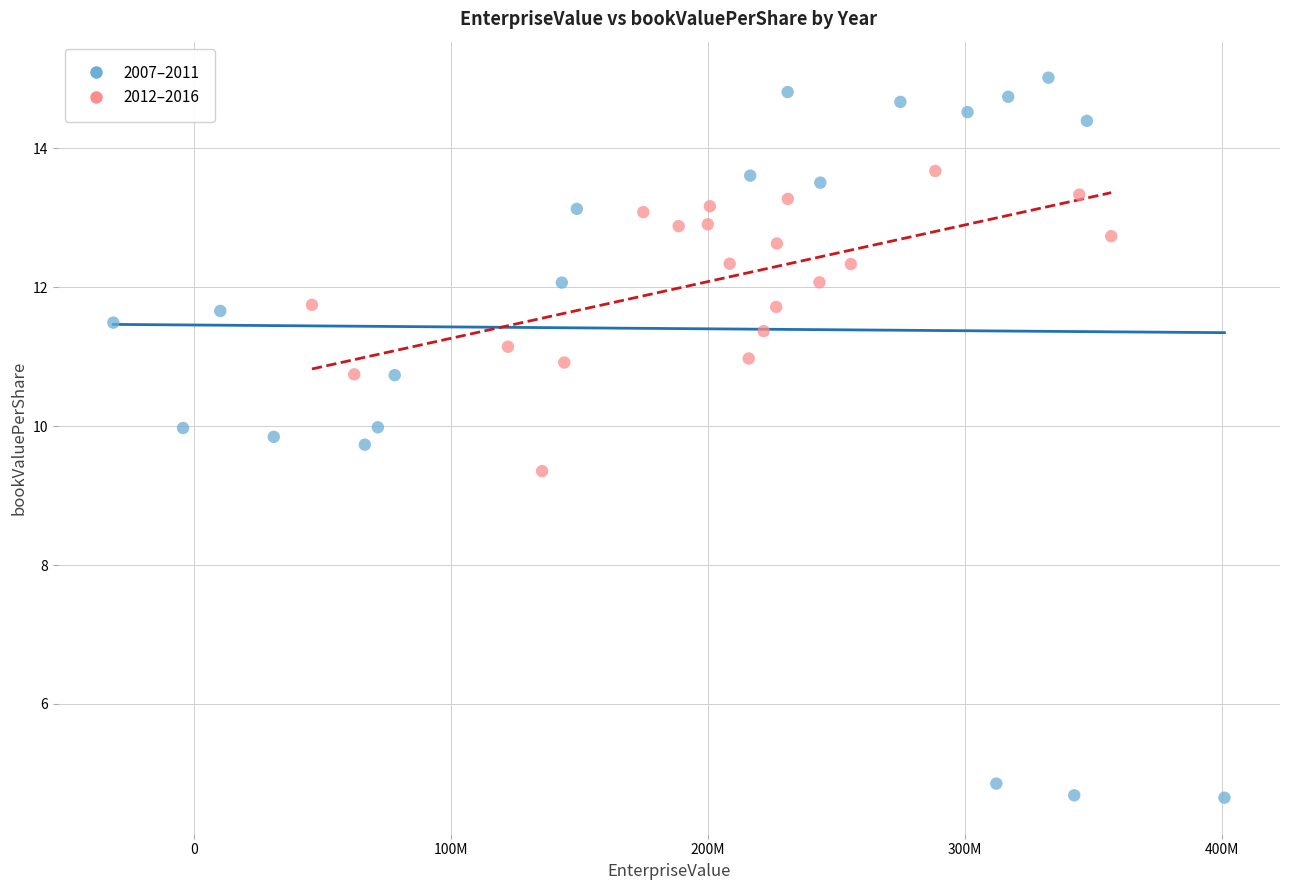

Which series has the widest spread of Y values?

2007–2011